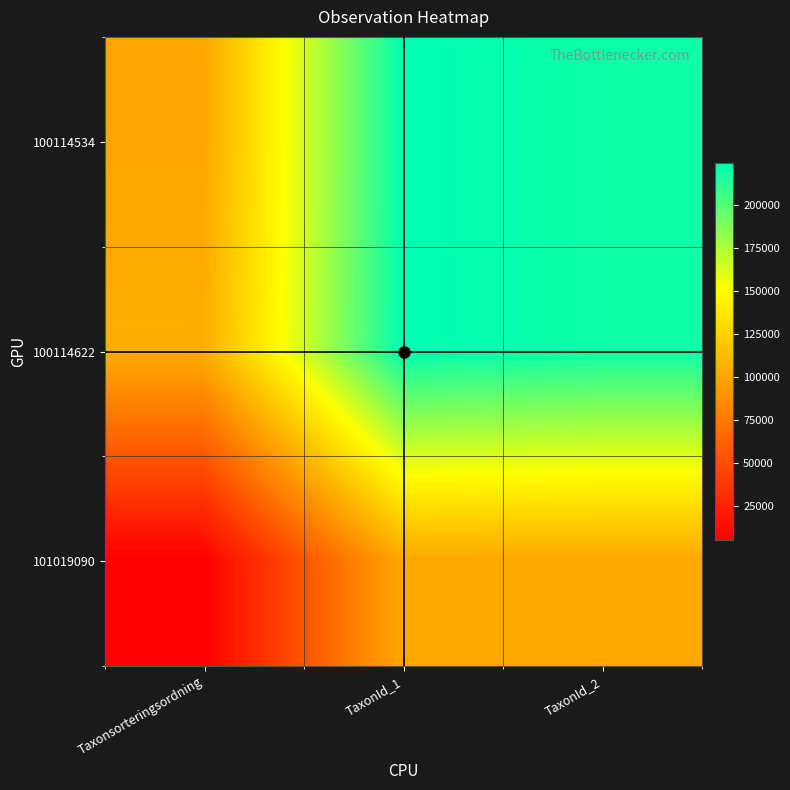

How many categories are shown in the chart?

3